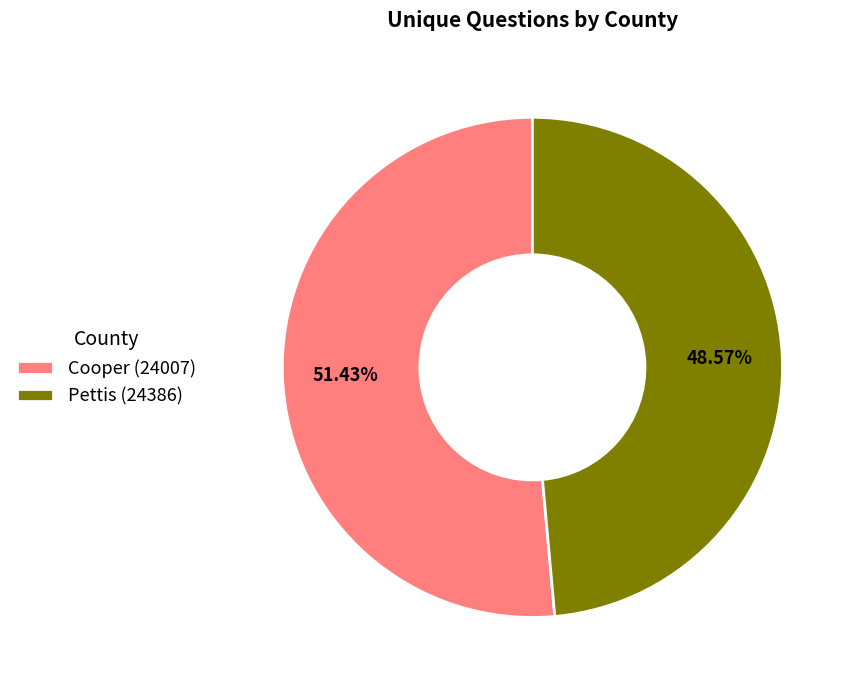

Approximately how many times larger is the value at Cooper (24007) compared to Pettis (24386)?

1.1